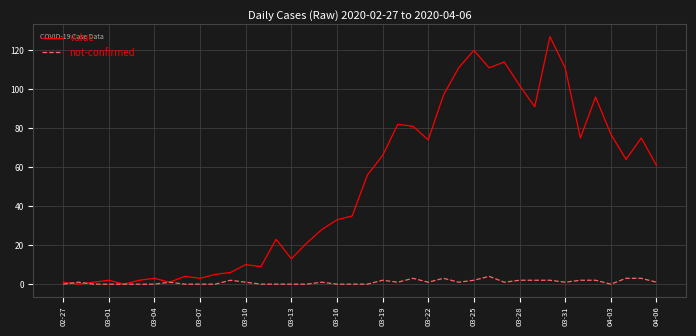

Which series has the largest total across all categories?

value